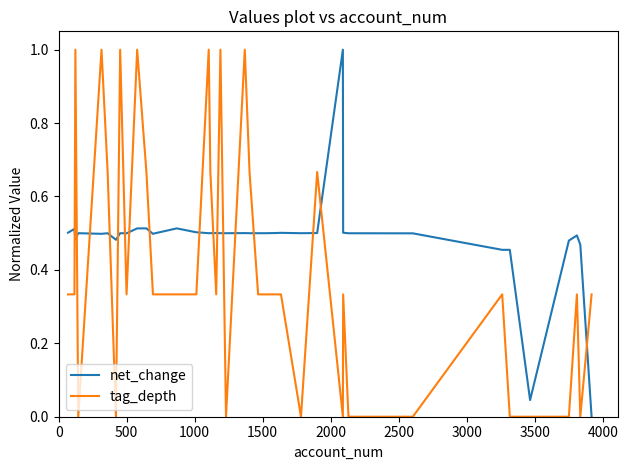

What is the maximum value shown in the chart?

1.0